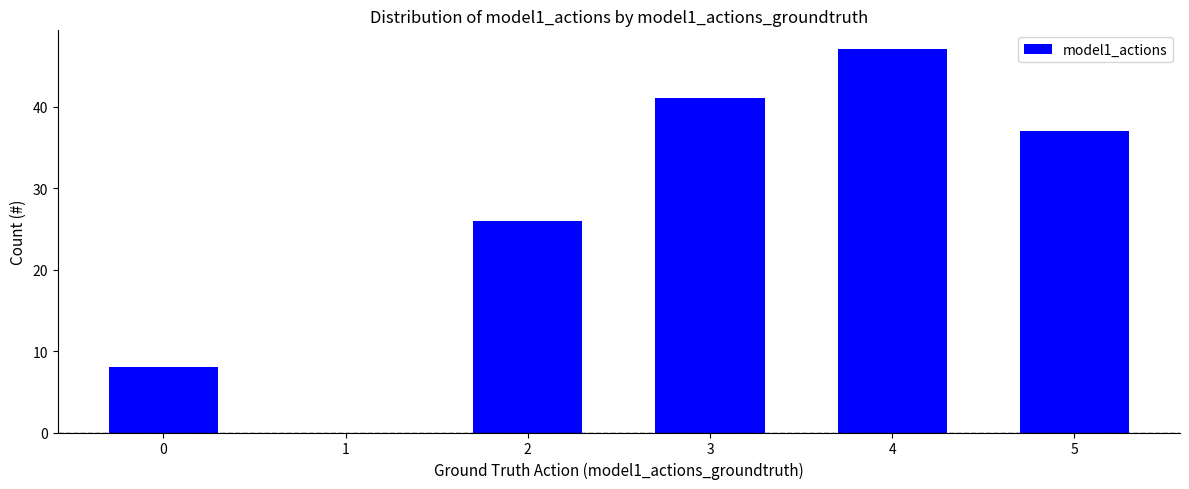

Reading left to right, extract all data points from this chart.

0=8	1=0	2=26	3=41	4=47	5=37